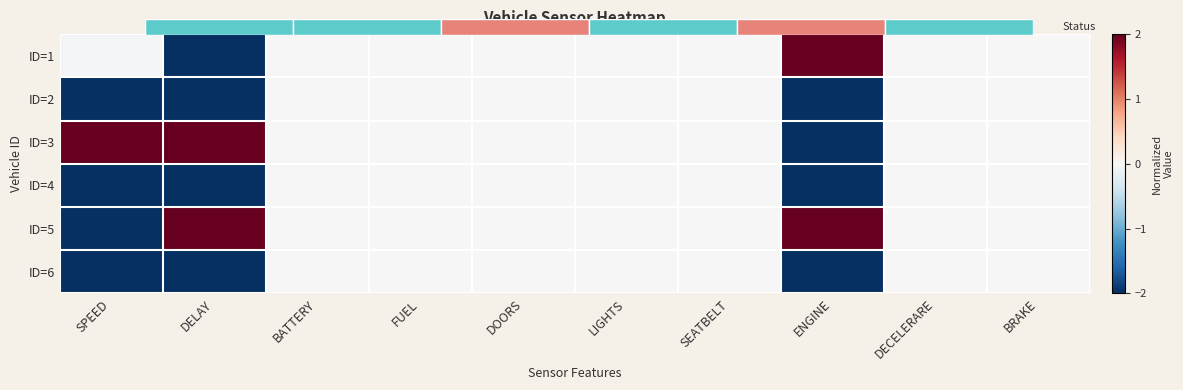

How many values in ID=3 are above zero?

2